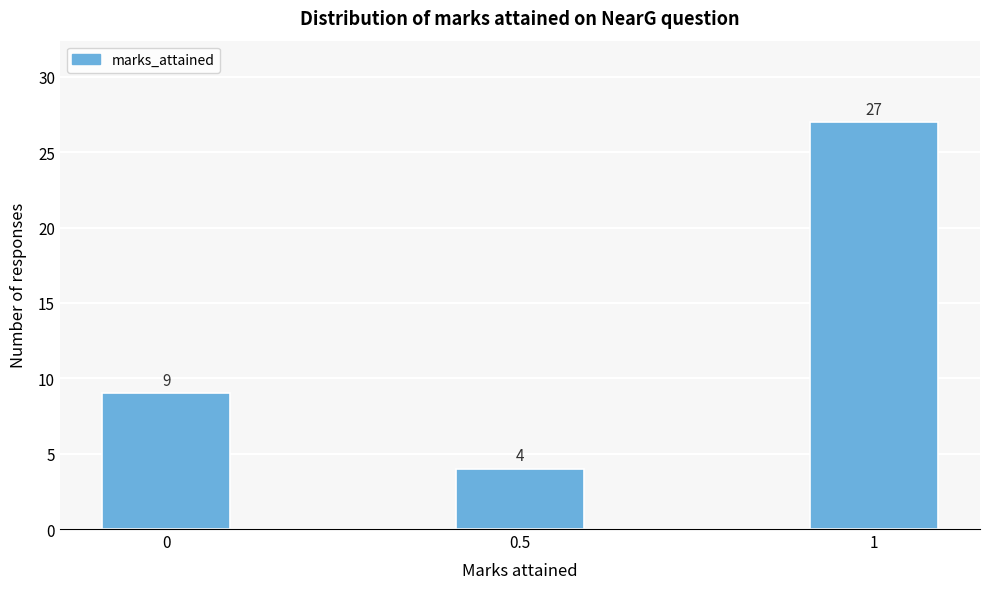

Reading right to left, what are all the values shown in this chart?

1=27	0.5=4	0=9